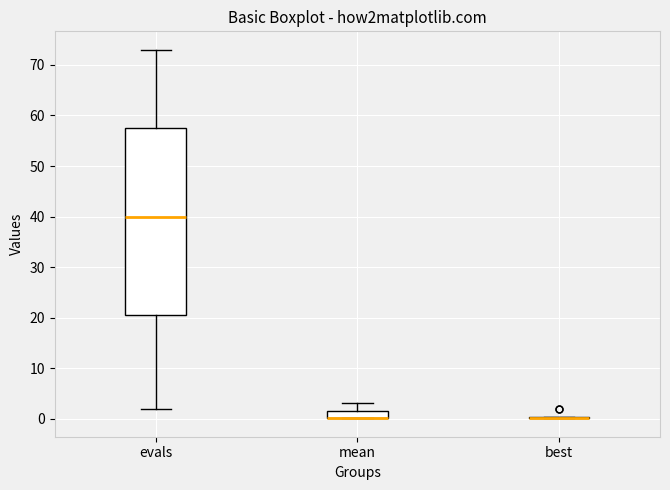

Which box is the tallest, from its lower edge to its upper edge?

evals